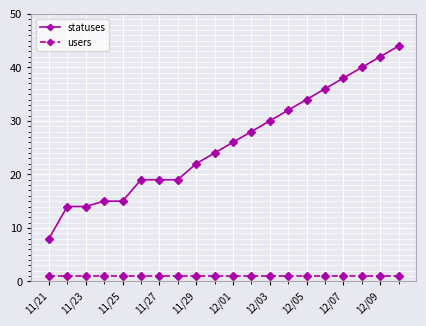

What is the value of the users point at the 3rd from the left?

1